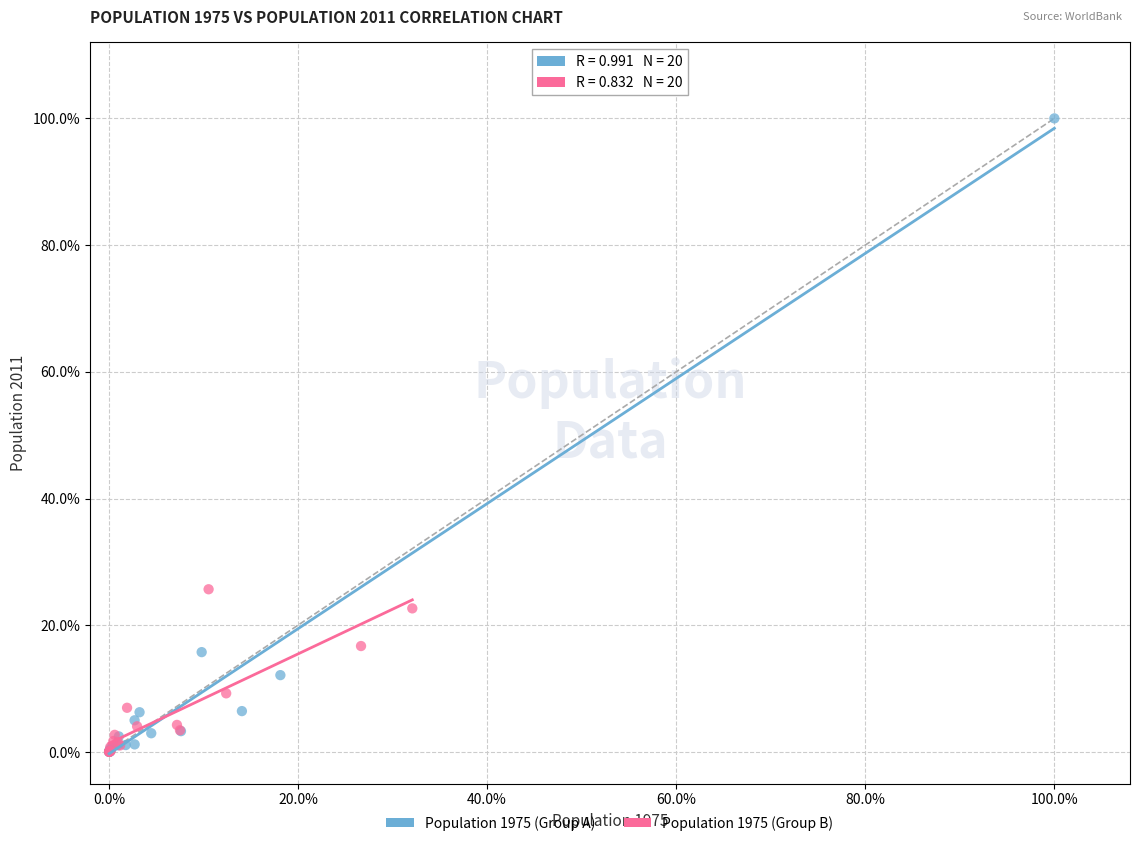

Which series contains the highest Y value?

Population 1975 (Group A)